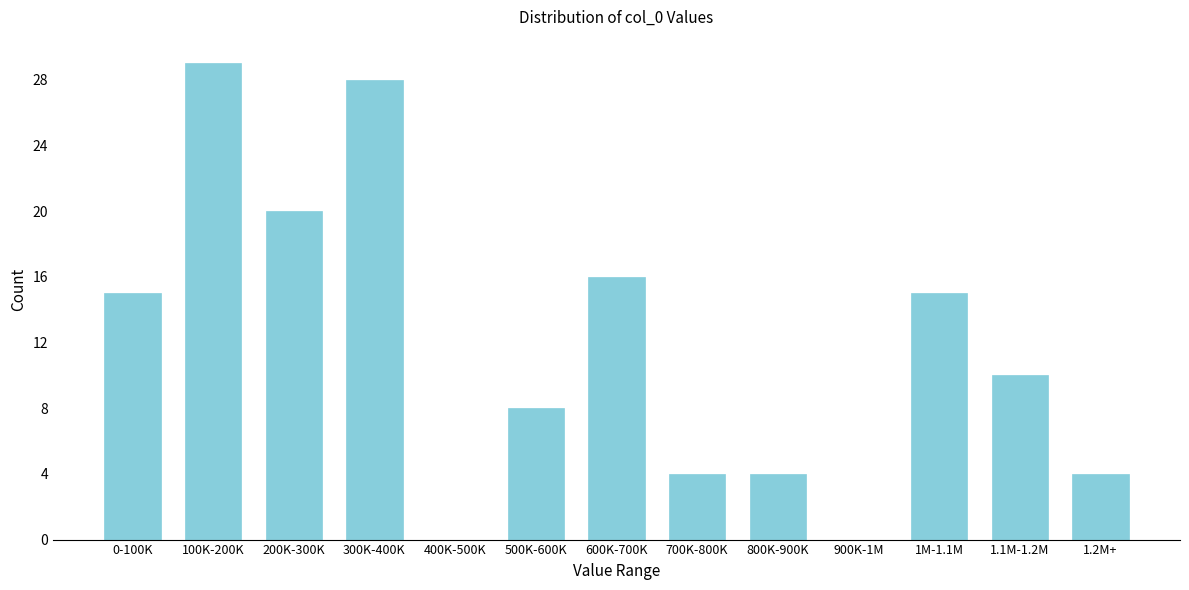

Reading left to right, what are all the values shown in this chart?

0-100K=15	100K-200K=29	200K-300K=20	300K-400K=28	400K-500K=0	500K-600K=8	600K-700K=16	700K-800K=4	800K-900K=4	900K-1M=0	1M-1.1M=15	1.1M-1.2M=10	1.2M+=4